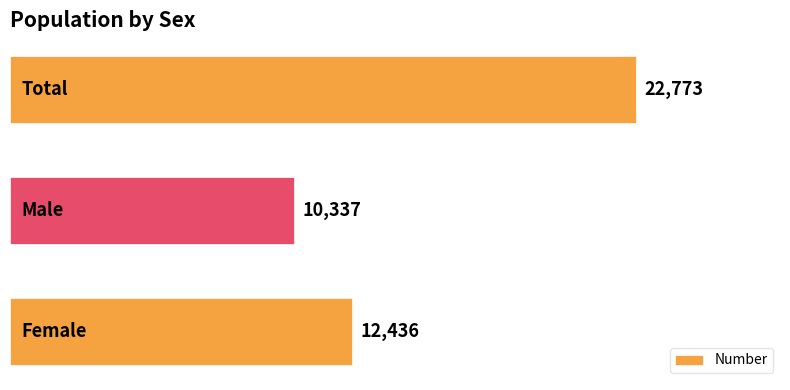

What is the difference between the maximum and minimum values?

12436